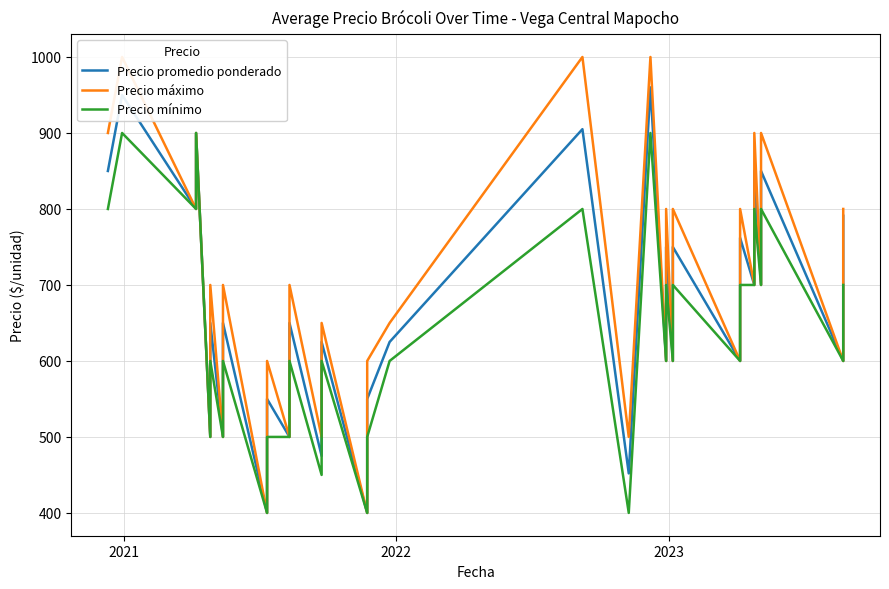

What is the difference between the maximum and minimum values in the Precio máximo series?

600